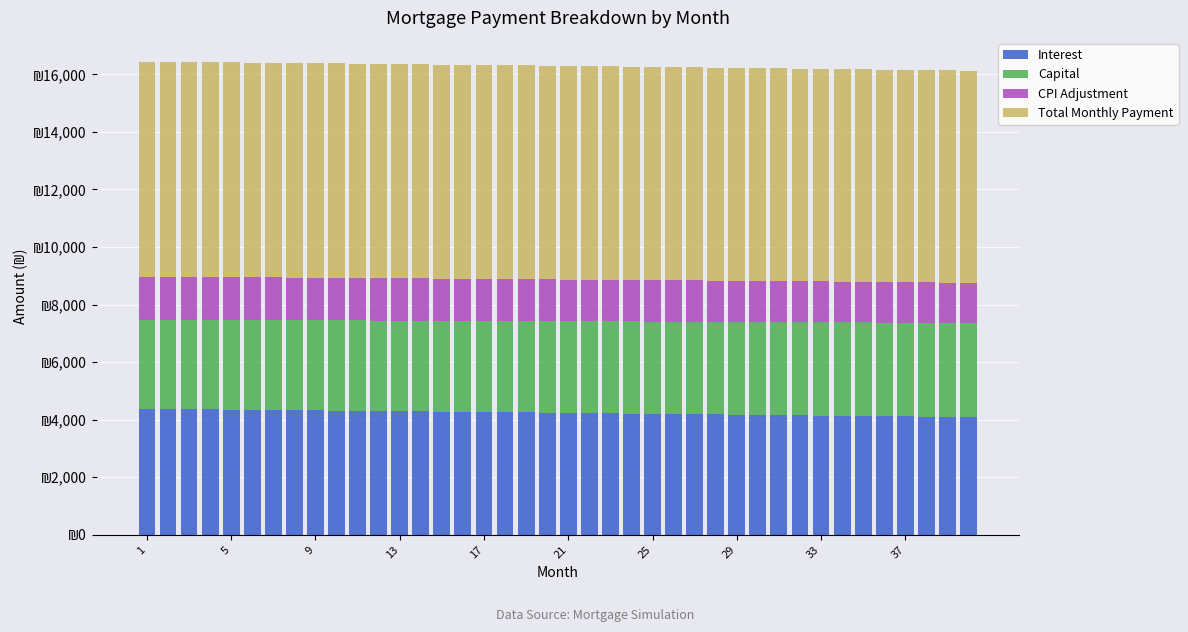

Are the bars horizontal?

No